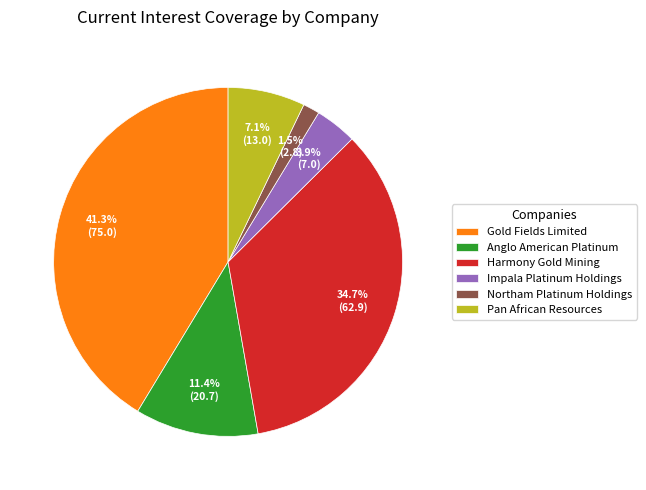

What is the total percentage of Gold Fields Limited and Anglo American Platinum?

52.8%